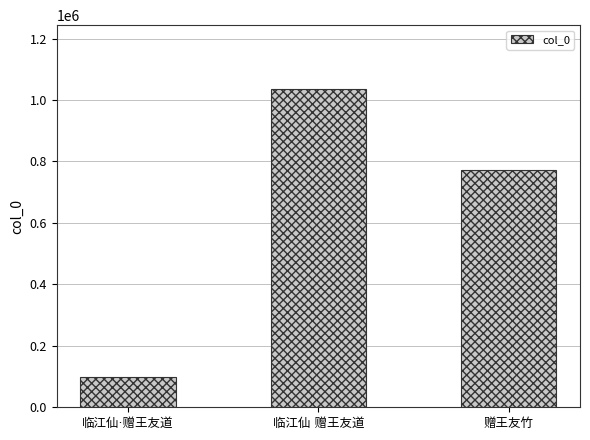

What is the minimum value shown in the chart?

99011